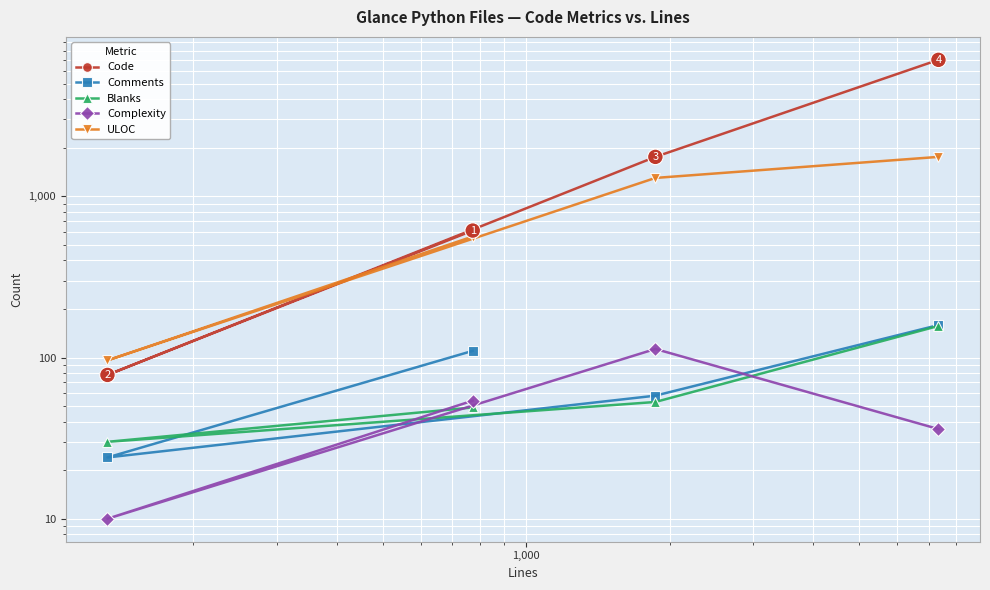

True or false: Complexity and ULOC cross at least once.

False